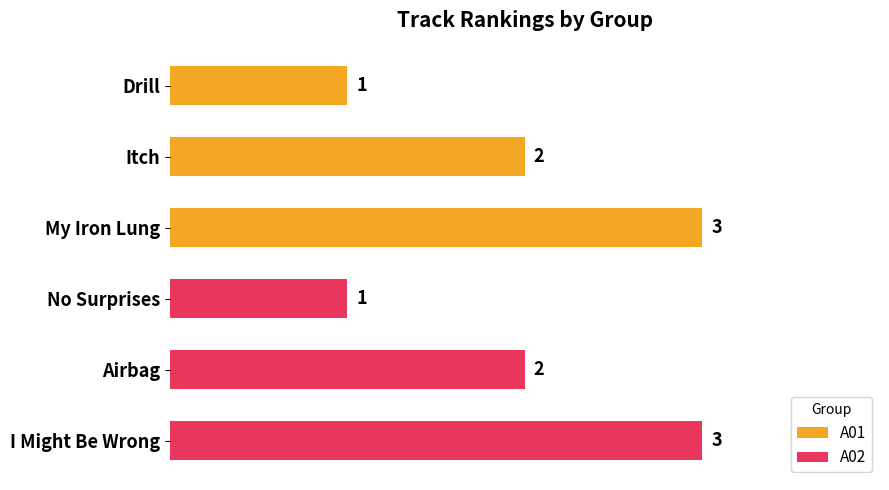

What is the lowest value of the A02 series?

1